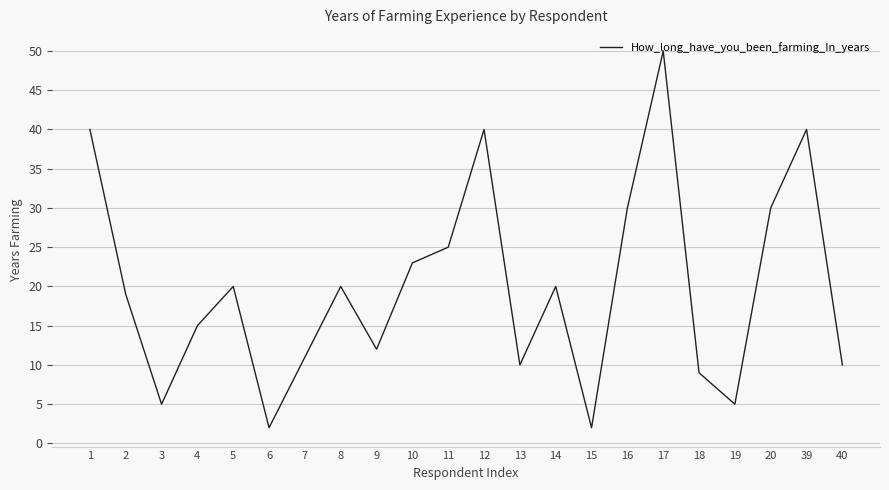

The chart shows a value of 12 at 9. True or false?

True